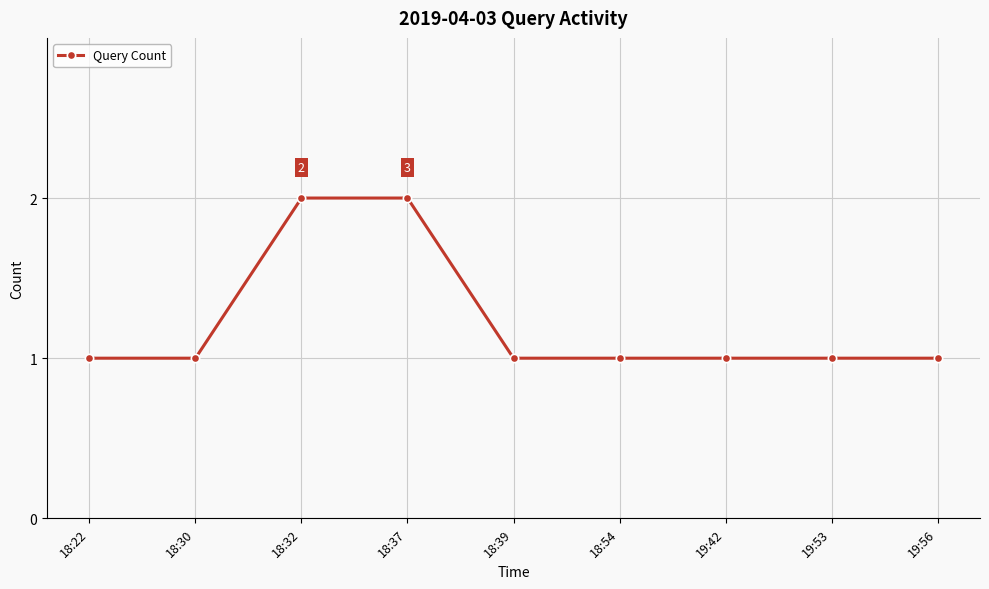

What is the sum of all values?

11